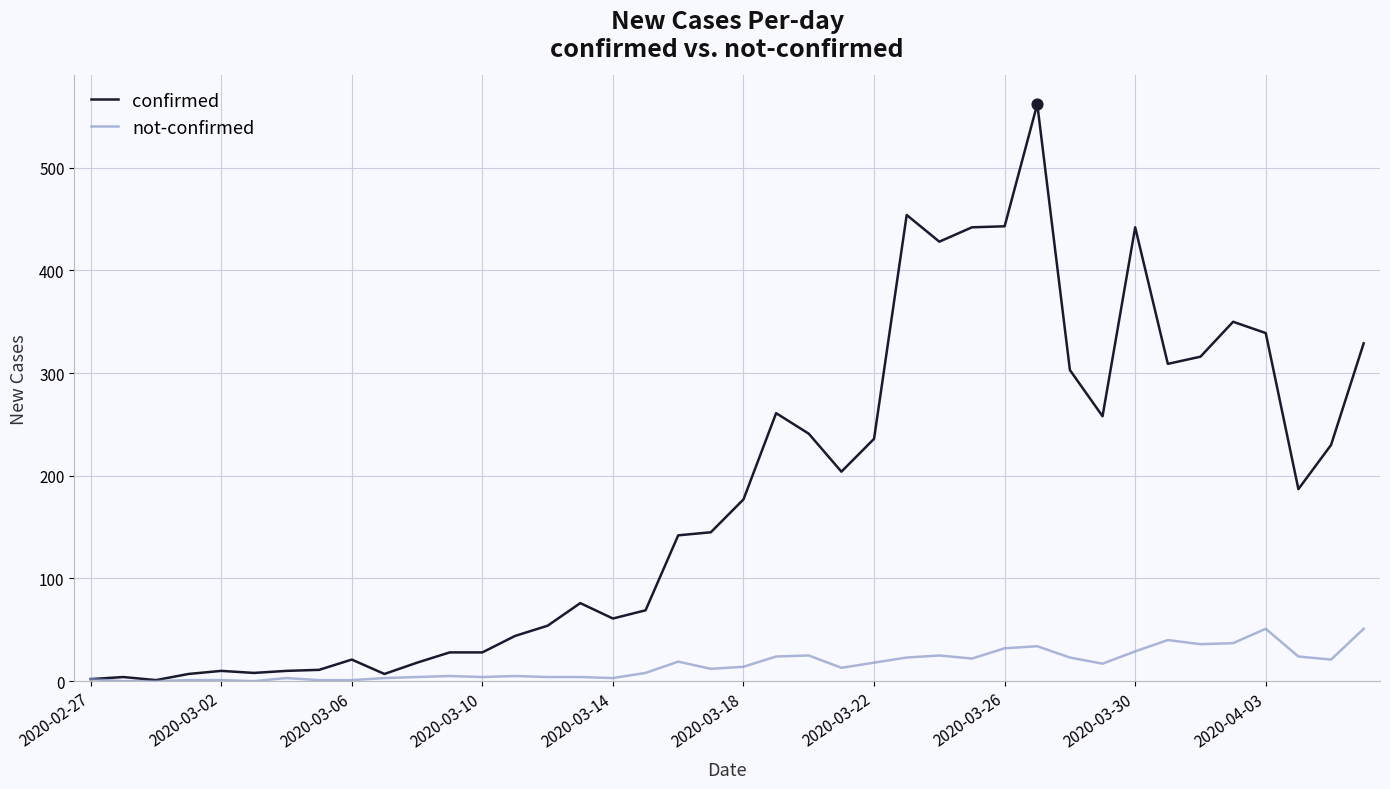

What is the greatest value displayed?

562